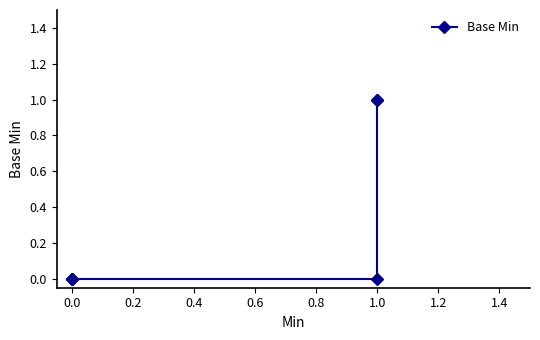

What is the difference between the second highest and second lowest values?

1